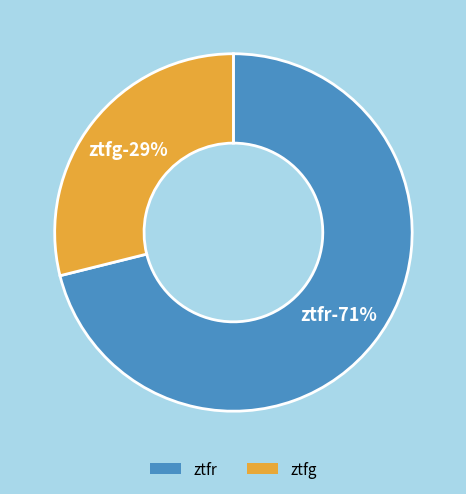

To the nearest percent, what portion does ztfg represent?

29%